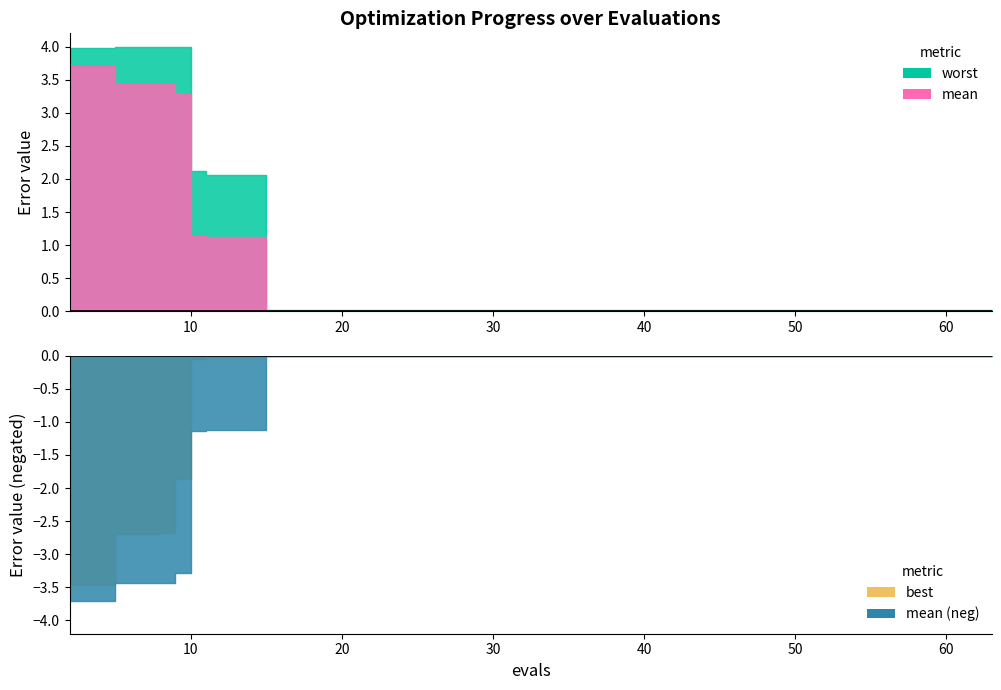

Reading right to left, transcribe all the data shown in this chart.

mean: 63=0.0	59=0.0	55=0.0	51=0.0	47=0.0	43=0.0	39=0.0	35=0.0	31=0.0	27=0.0	23=0.0	19=0.0	15=0.0	11=1.1	10=1.1	9=3.3	8=3.4	5=3.4	3=3.7	2=3.7
best: 63=0.0	59=0.0	55=0.0	51=0.0	47=0.0	43=0.0	39=0.0	35=0.0	31=0.0	27=0.0	23=0.0	19=0.0	15=0.0	11=0.0	10=0.0	9=1.9	8=2.7	5=2.7	3=3.5	2=3.5
worst: 63=0.0	59=0.0	55=0.0	51=0.0	47=0.0	43=0.0	39=0.0	35=0.0	31=0.0	27=0.0	23=0.0	19=0.0	15=0.0	11=2.1	10=2.1	9=4.0	8=4.0	5=4.0	3=4.0	2=4.0